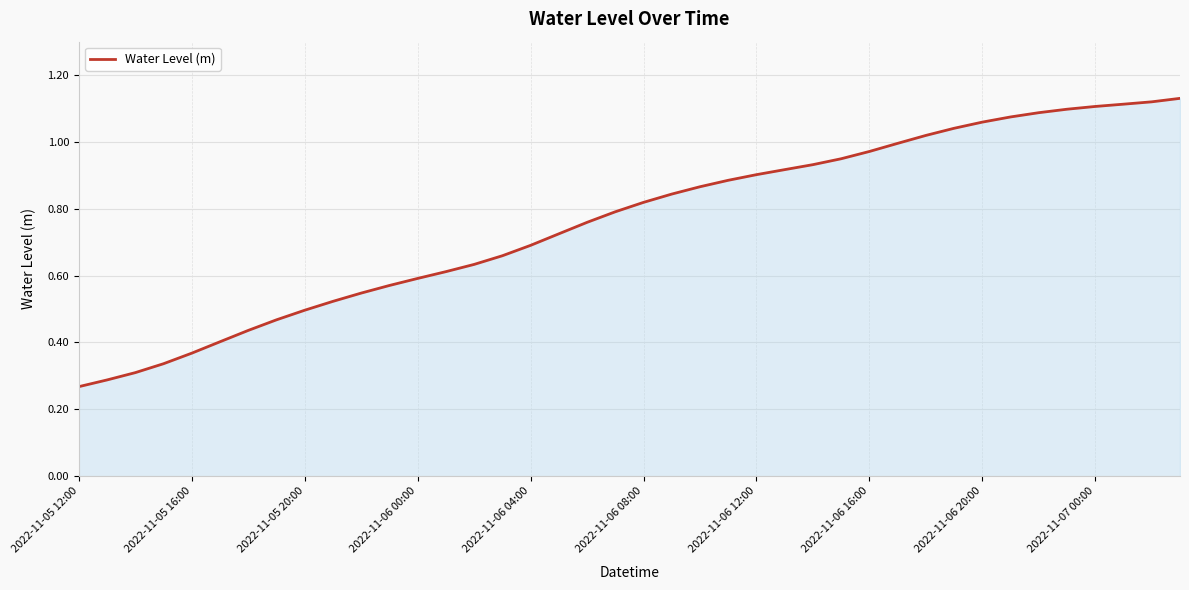

What is the difference between the maximum and minimum values?

0.9